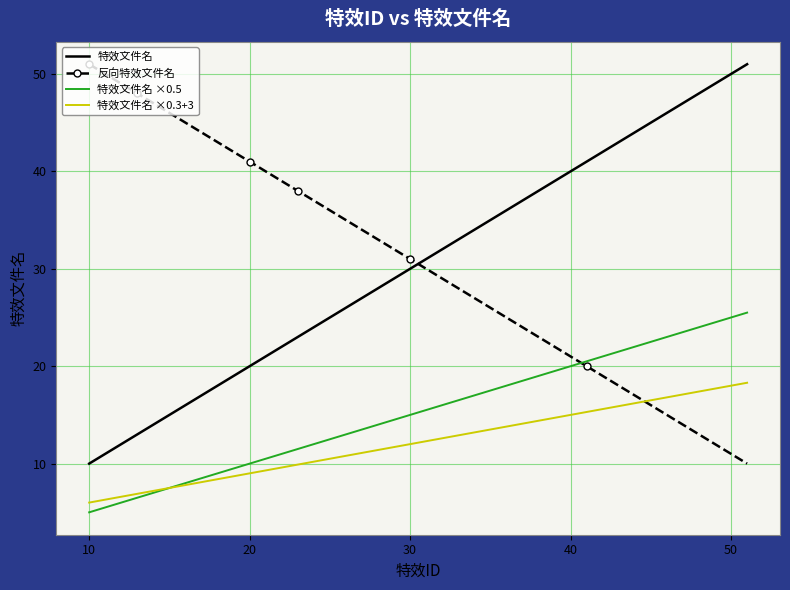

Count the number of data series in this chart.

4